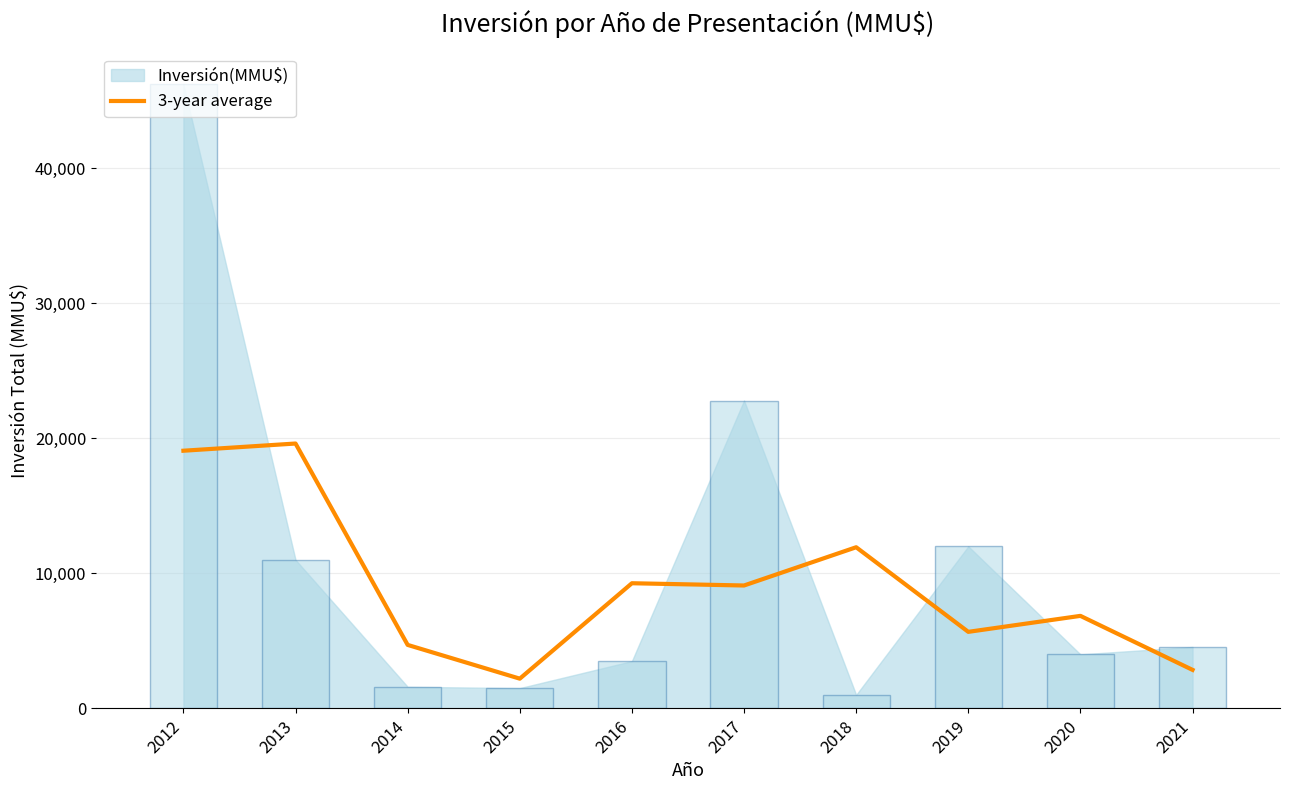

At which label does the data first exceed 9100?

2012